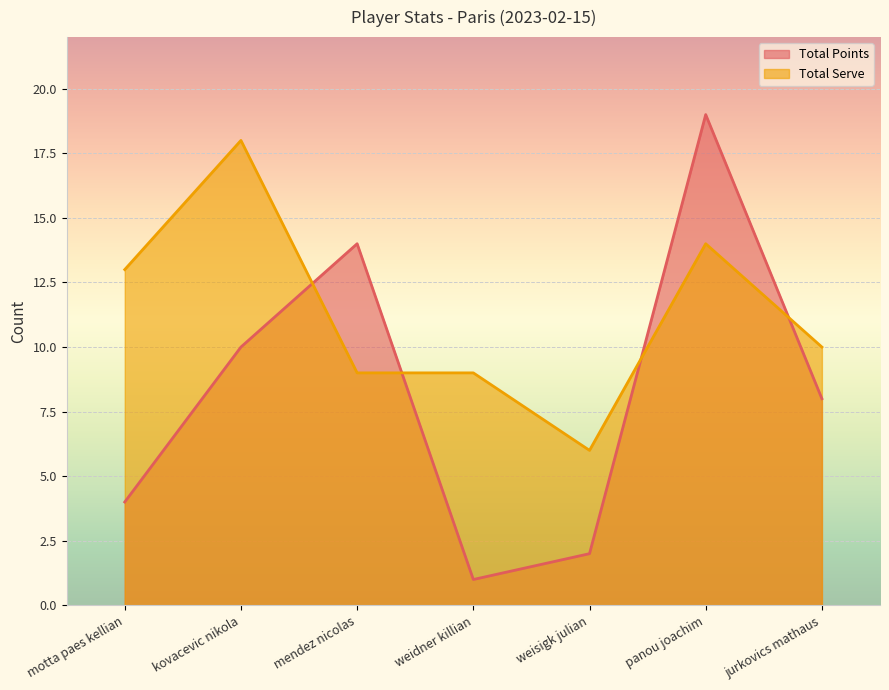

True or false: Total Points has more than 0 interior local peaks.

True